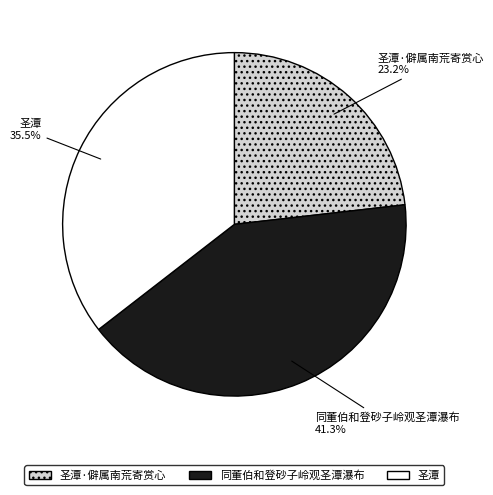

Count the number of slices in the pie.

3